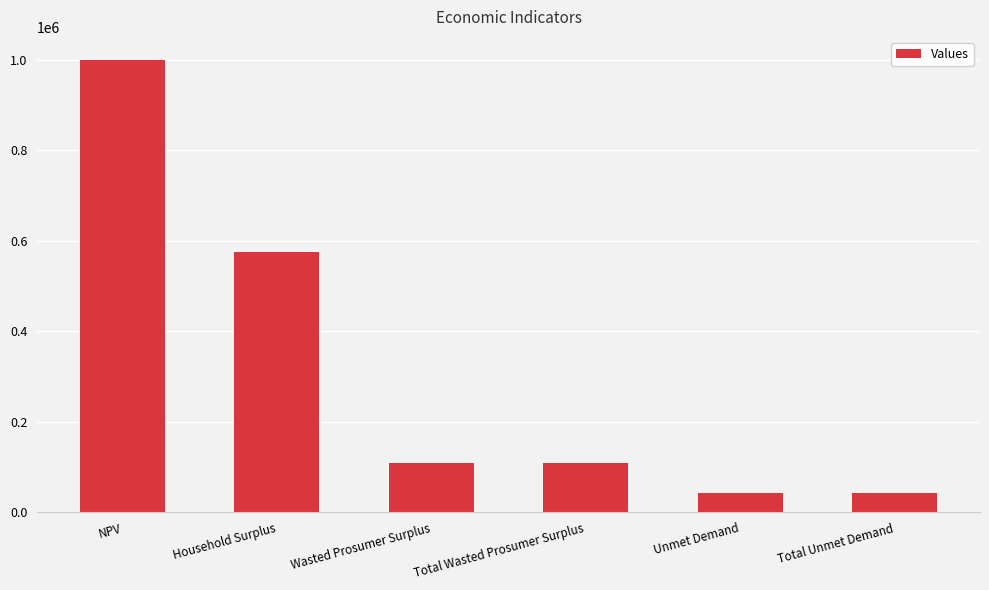

True or false: the data shows 109005.2 at Wasted Prosumer Surplus.

True